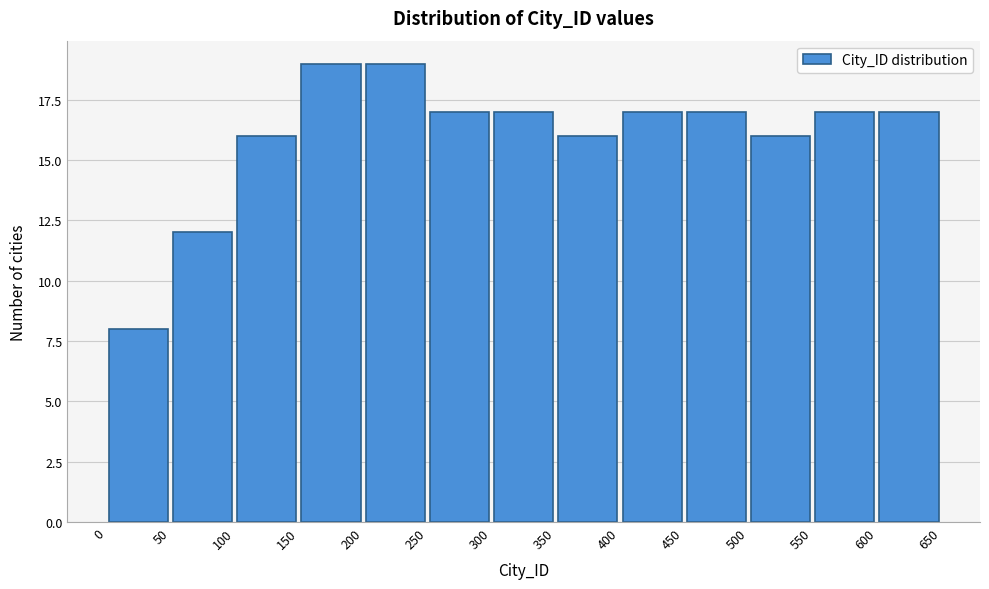

Reading left to right, transcribe this chart: for each bar, give the range it covers on the x-axis and its height. The values are not printed on the chart, so give them approximately, as read against the axis.

0 to 50: 8
50 to 100: 12
100 to 150: 16
150 to 200: 19
200 to 250: 19
250 to 300: 17
300 to 350: 17
350 to 400: 16
400 to 450: 17
450 to 500: 17
500 to 550: 16
550 to 600: 17
600 to 650: 17